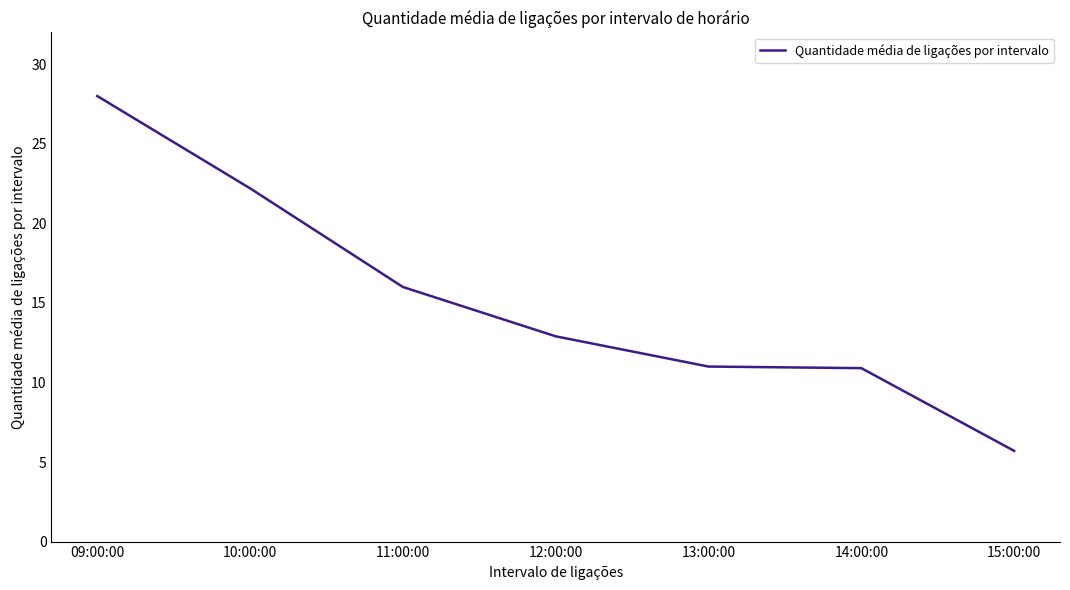

The chart shows a value of 15.5 at 13:00:00. True or false?

False